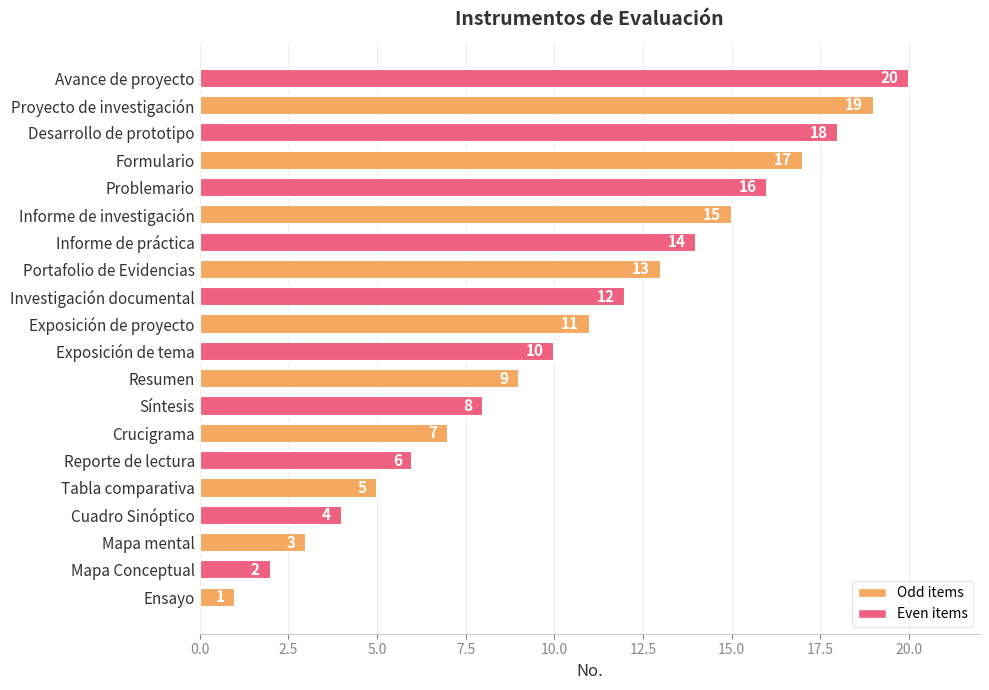

Between Crucigrama and Avance de proyecto, which is larger?

Avance de proyecto